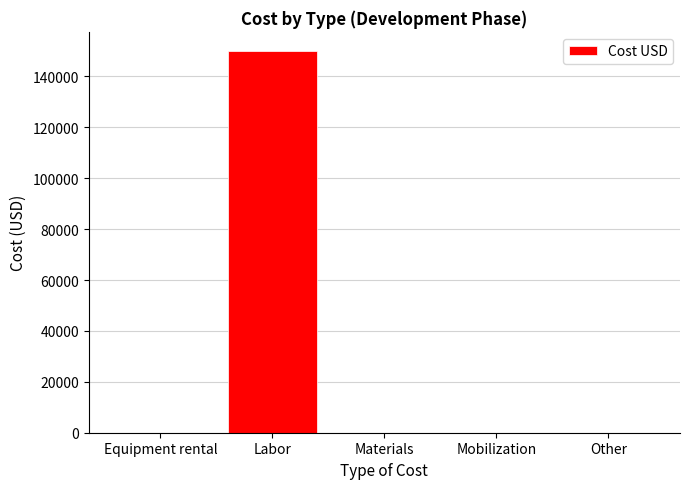

What is the sum of the values at Labor and Other?

150000